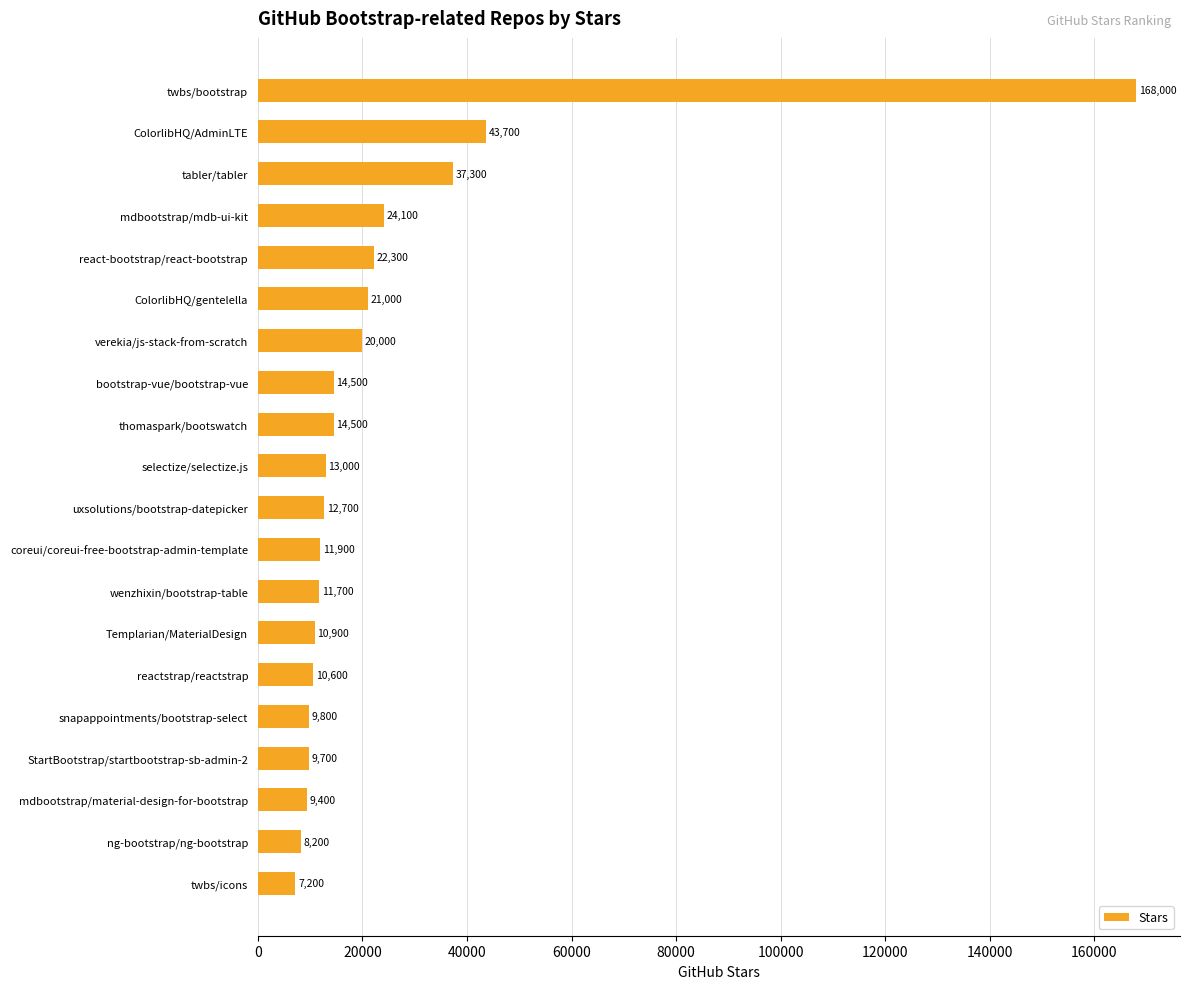

Reading top to bottom, list all the values displayed in this chart.

168000	43700	37300	24100	22300	21000	20000	14500	14500	13000	12700	11900	11700	10900	10600	9800	9700	9400	8200	7200